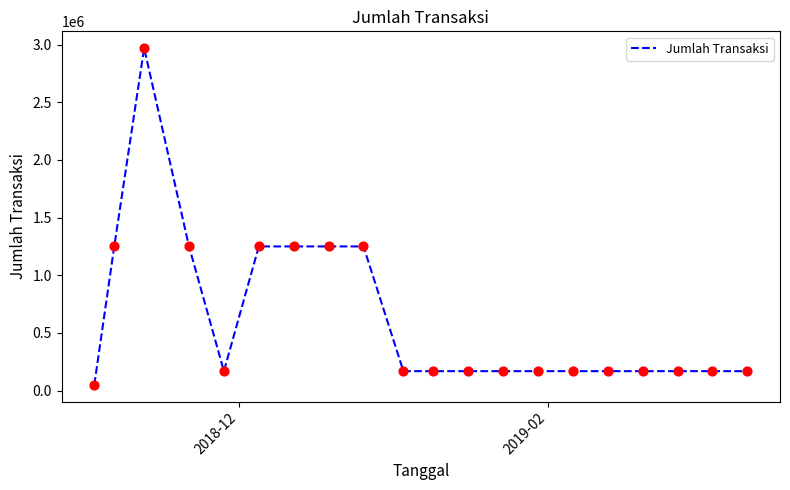

What is the maximum value shown in the chart?

2970000